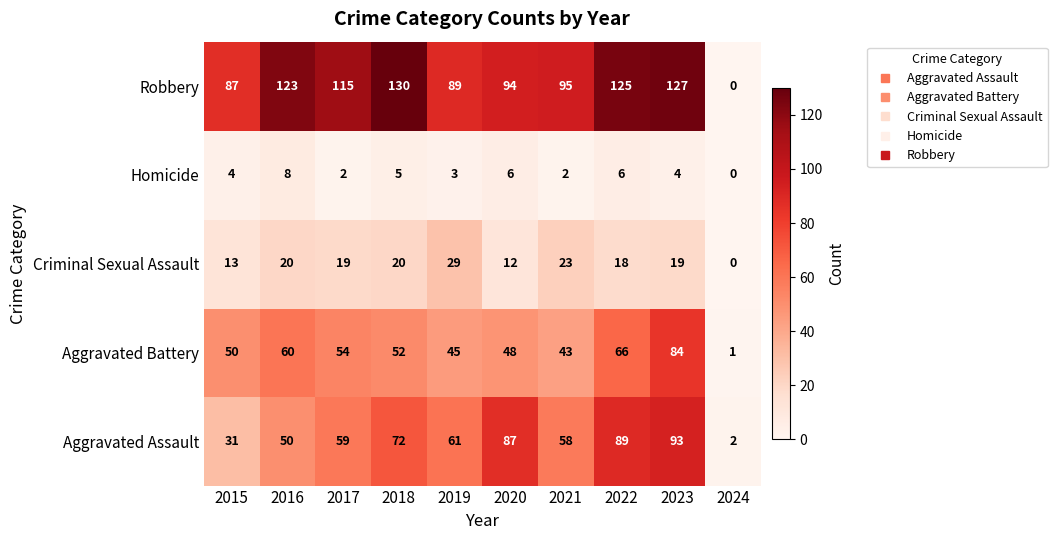

Rank the series by their maximum value, from highest to lowest.

Robbery, Aggravated Assault, Aggravated Battery, Criminal Sexual Assault, Homicide